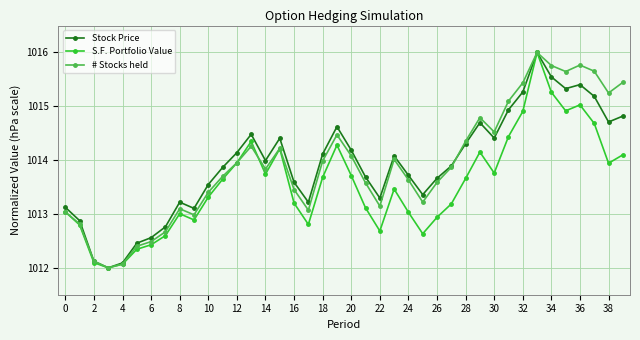

Is this an area chart (filled region under the line)?

No